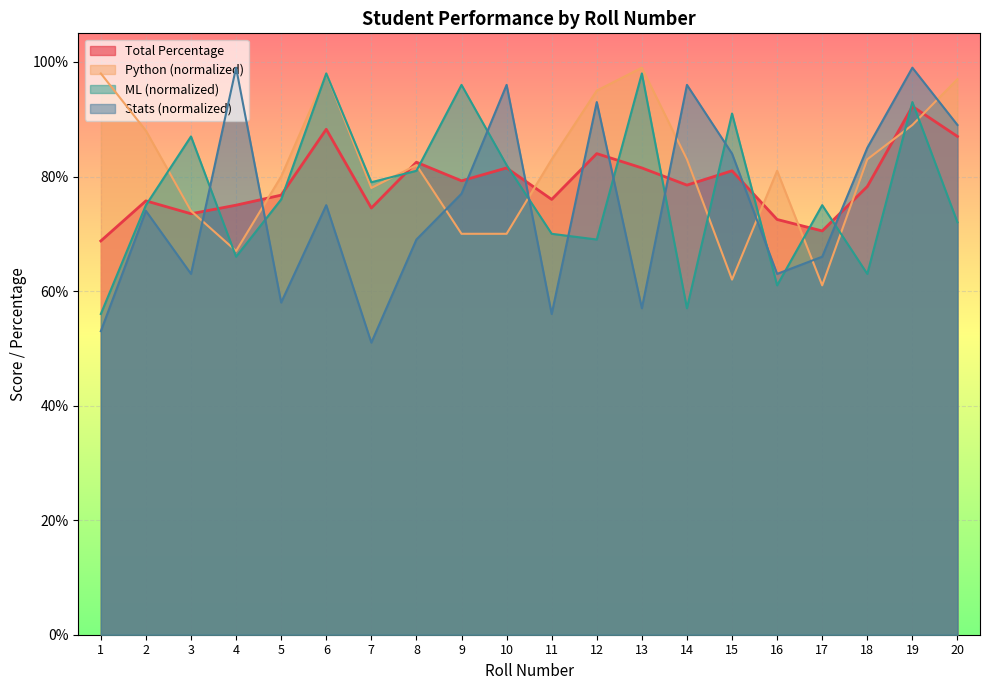

How many categories are shown in the chart?

20